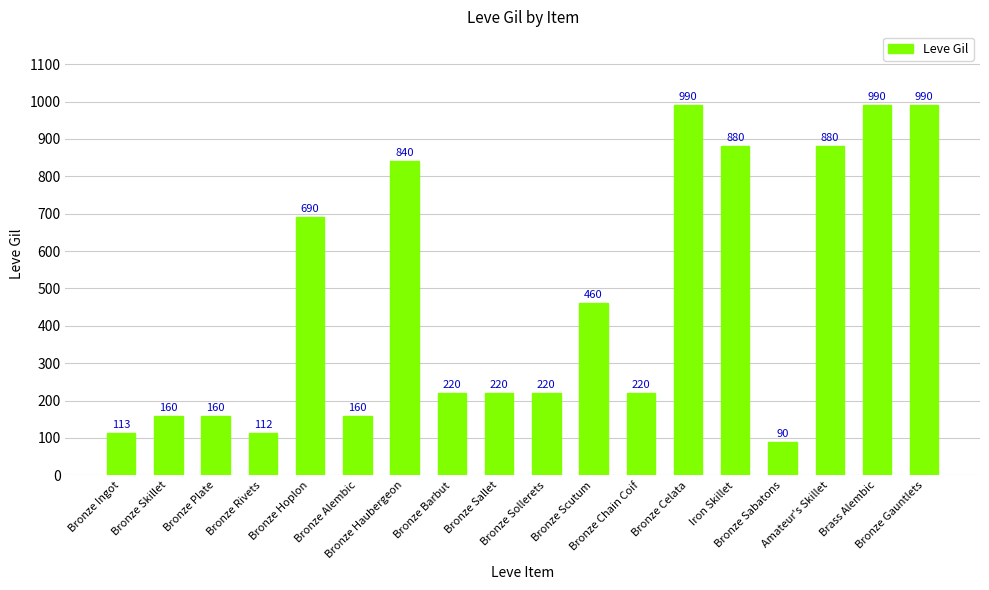

What is the smallest value displayed?

90